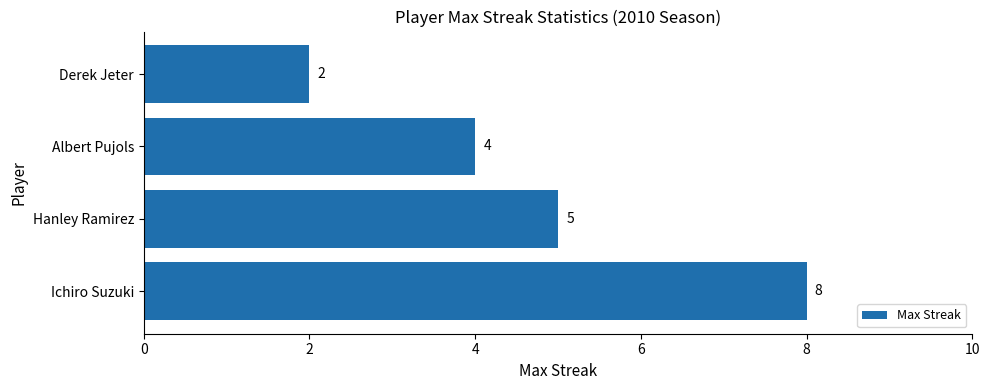

List the labels in order of value, largest first.

Ichiro Suzuki, Hanley Ramirez, Albert Pujols, Derek Jeter